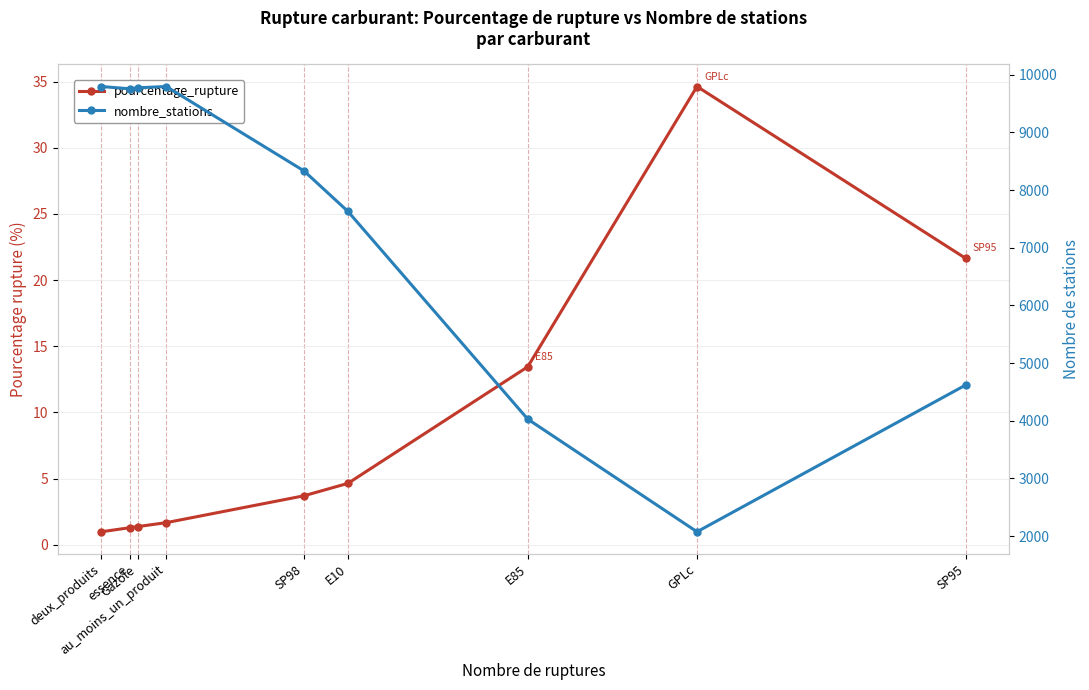

What is the label of the 9th point from the right?

deux_produits